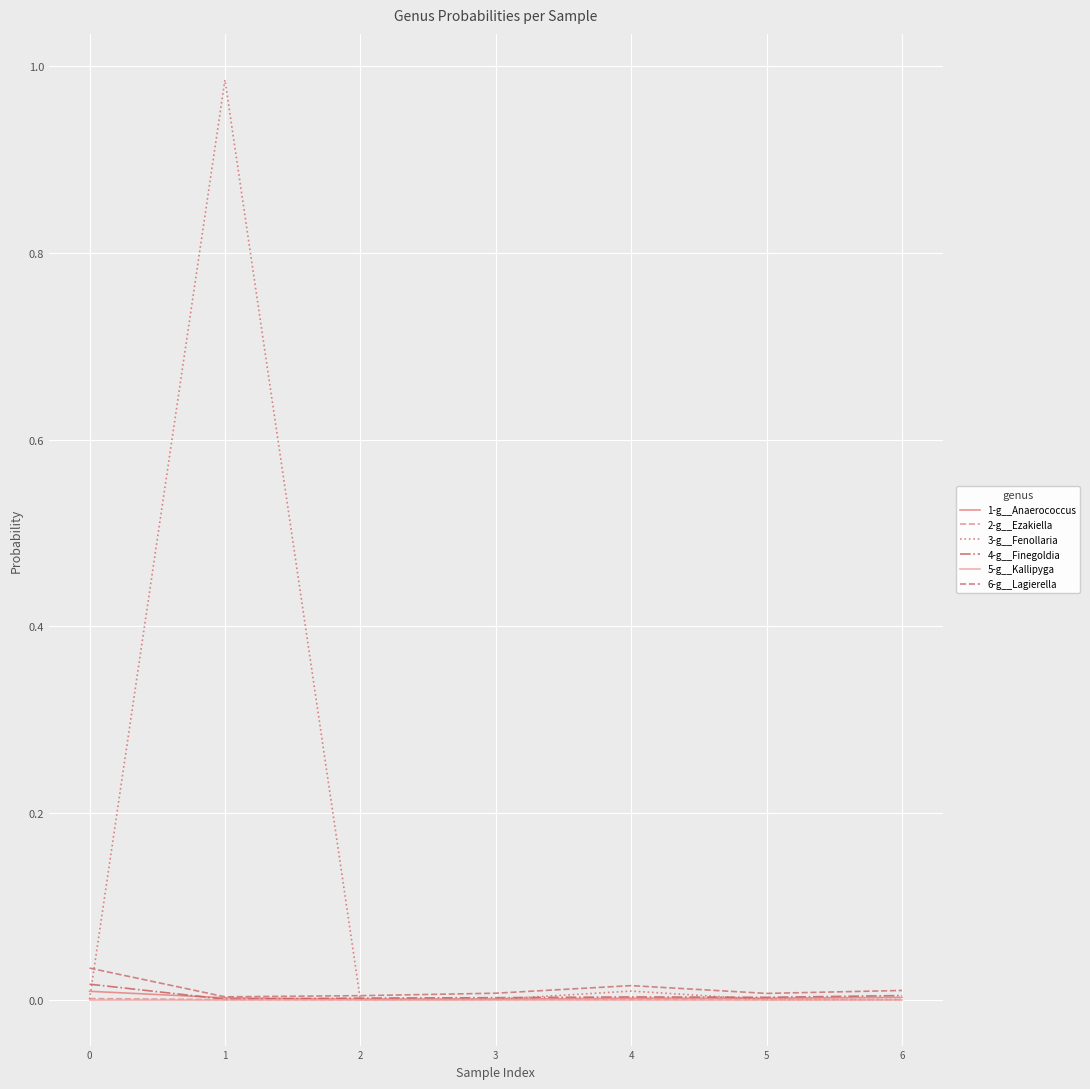

In 3-g__Fenollaria, how many points are higher than both neighbors (excluding endpoints)?

2